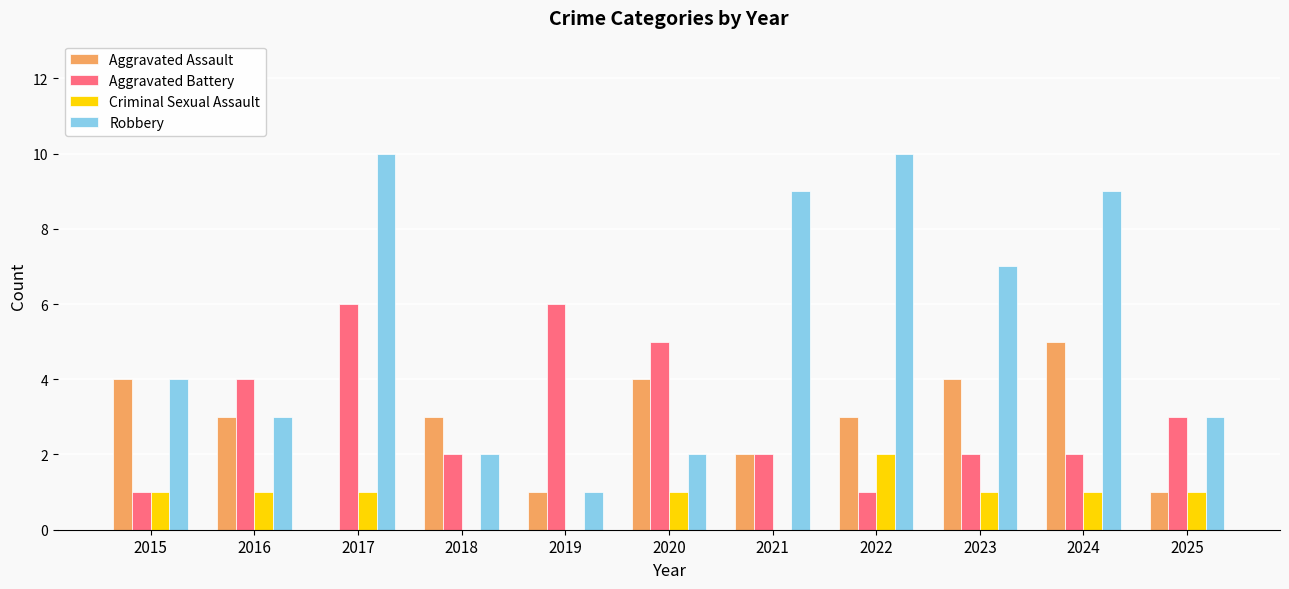

What is the sum of the Criminal Sexual Assault values at 2024 and 2016?

2